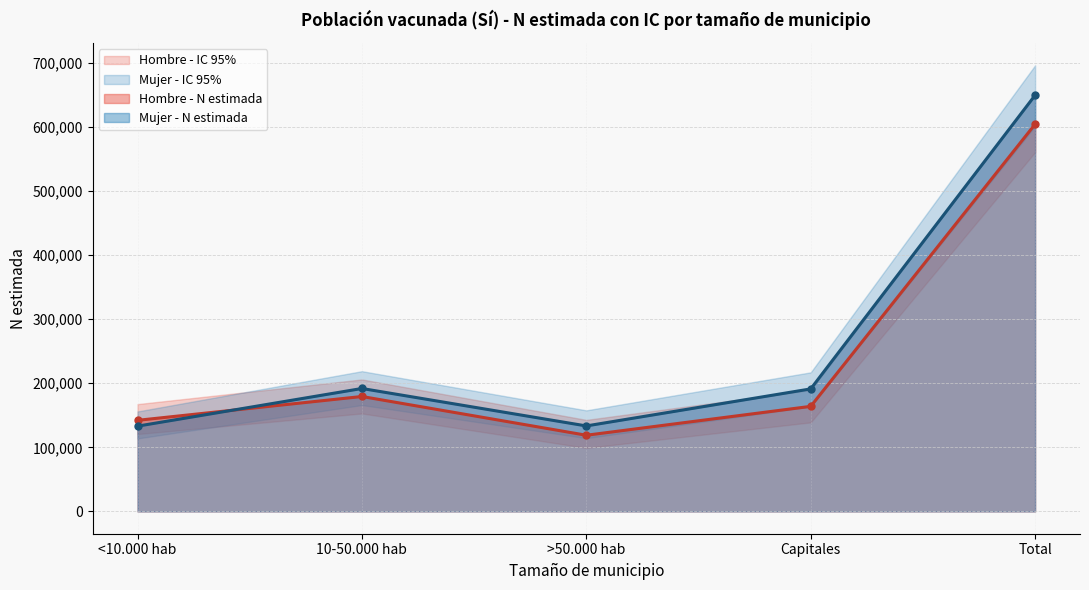

What is the difference between the highest and lowest values at Total?

135368